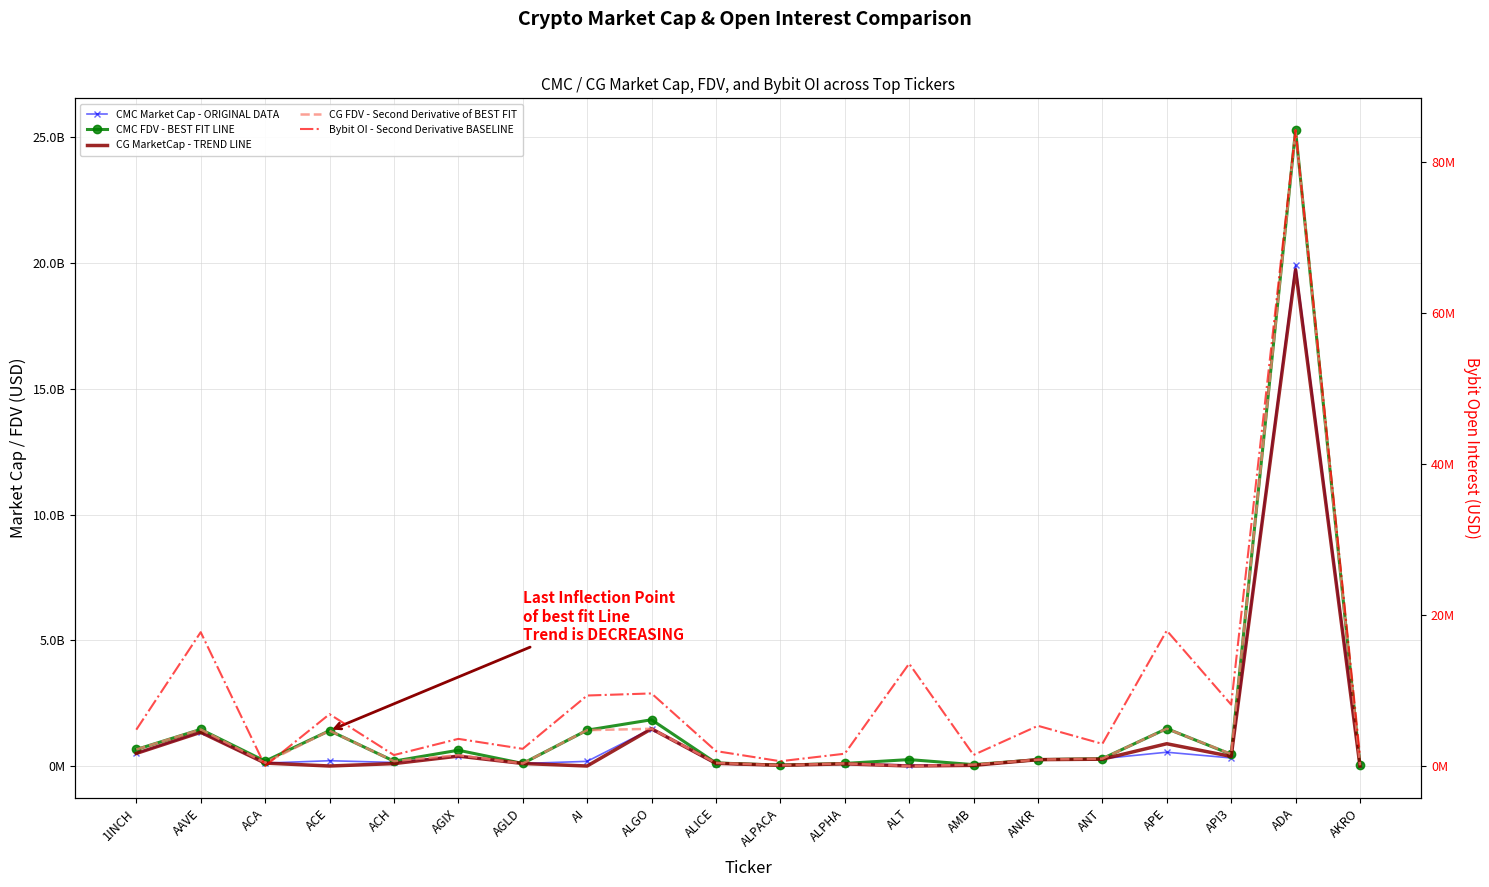

True or false: Bybit OI - Second Derivative BASELINE and CMC Market Cap - ORIGINAL DATA cross at least once.

False